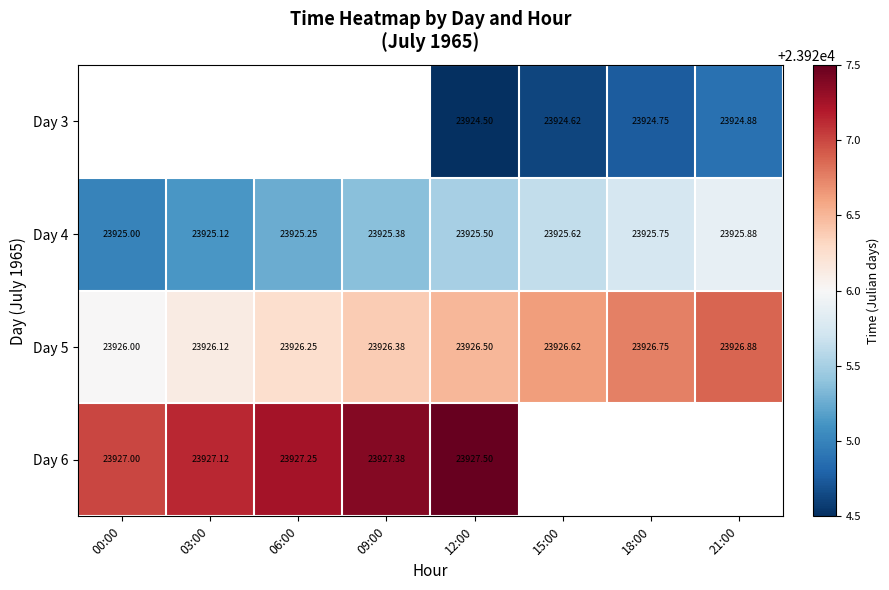

Which category has the lowest value across all series?

12:00